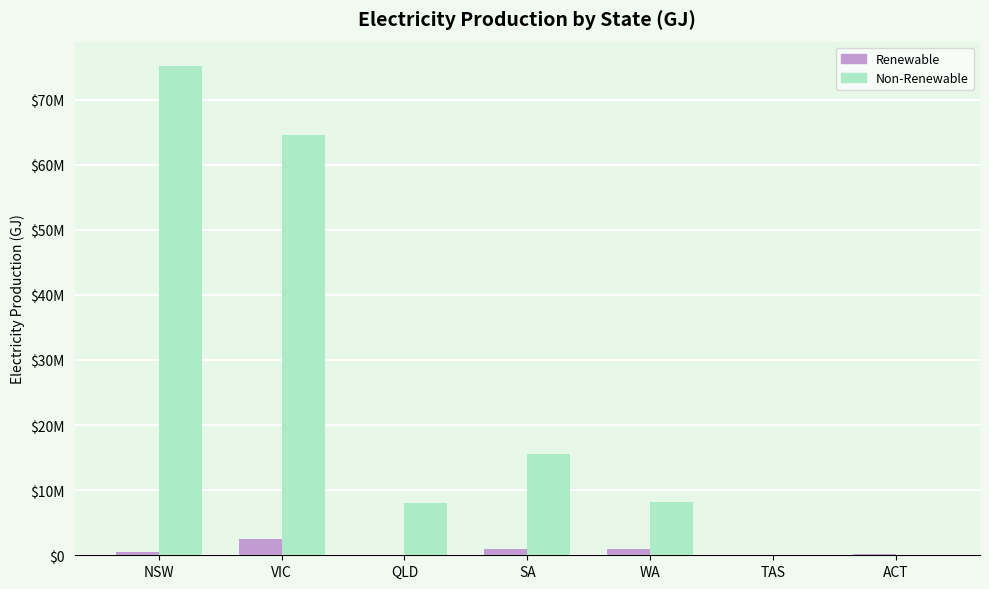

Are the bars horizontal?

No